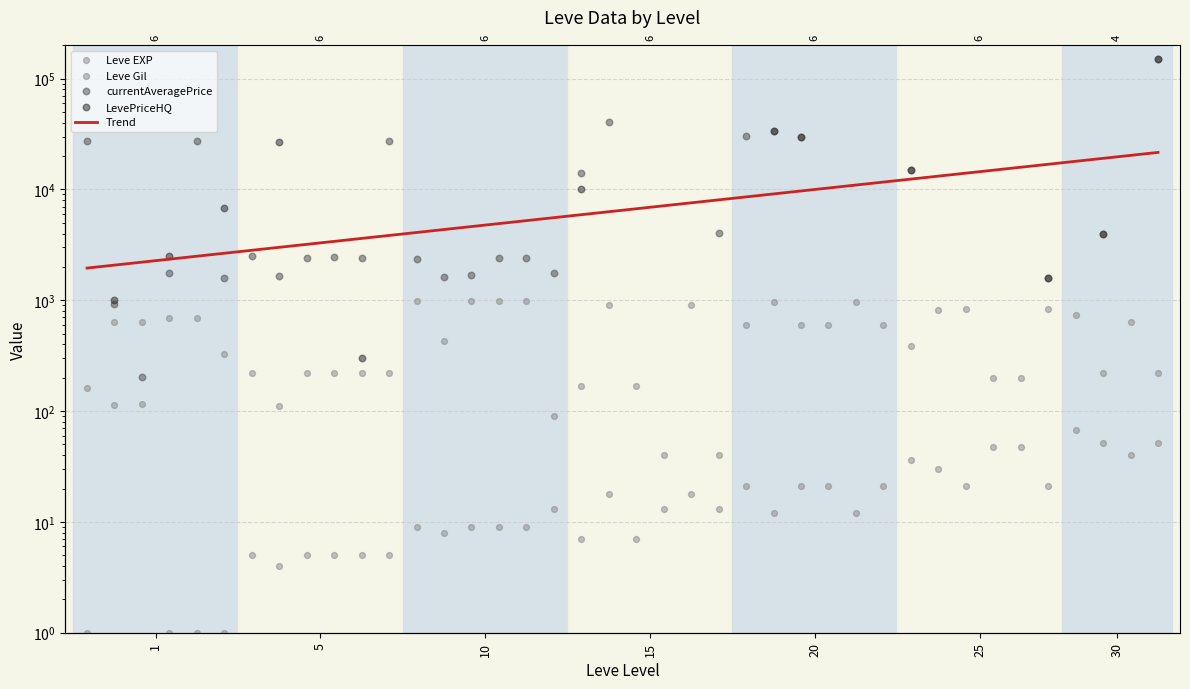

Which series contains the lowest Y value?

Leve EXP